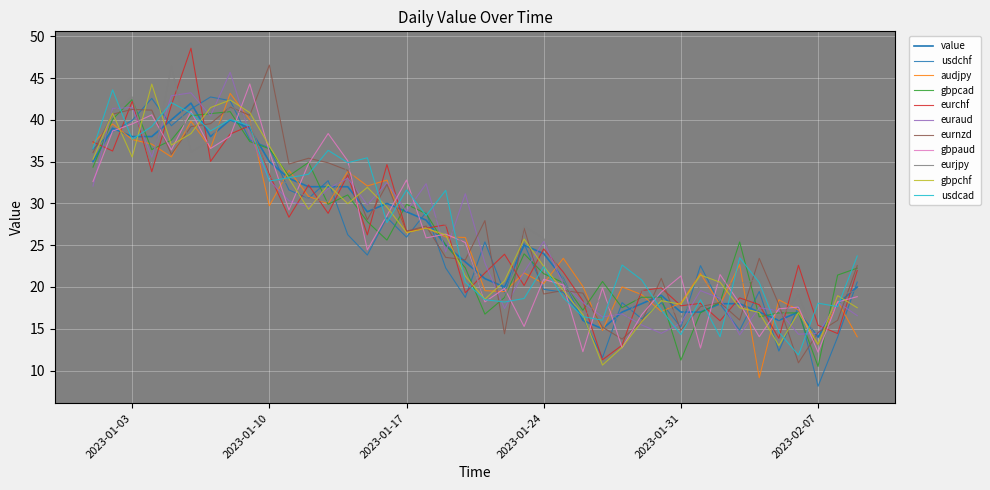

How many lines are shown in the chart?

11